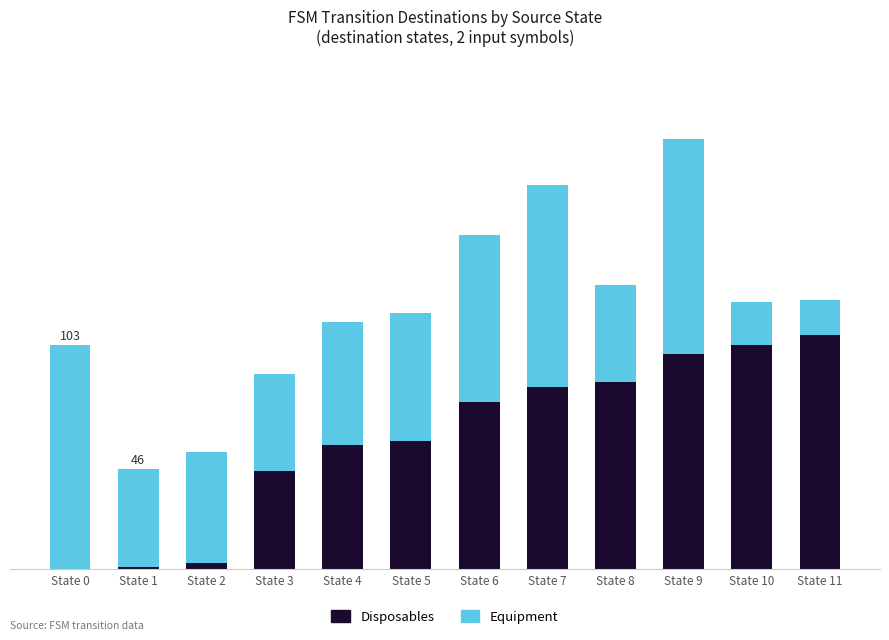

What are all the series names shown in the legend?

Disposables, Equipment